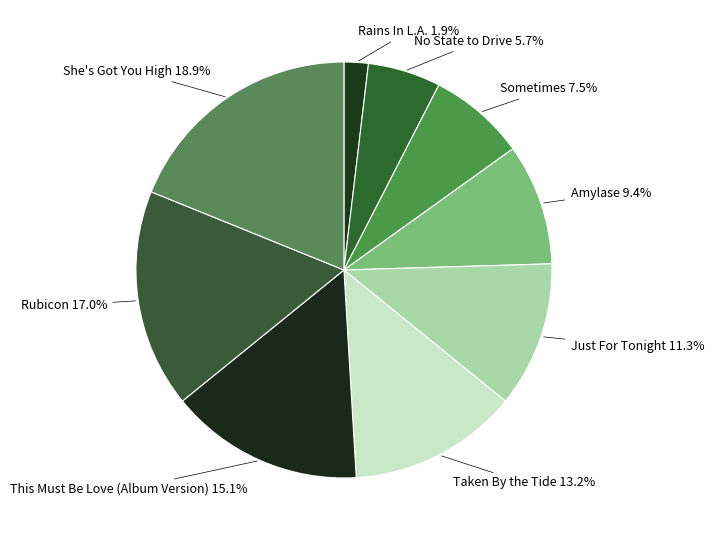

How many segments does this pie chart have?

9